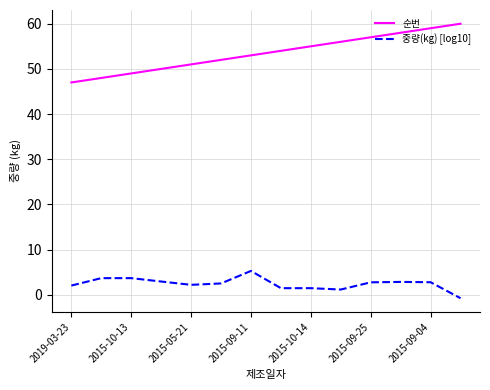

What is the highest value of the 순번 series?

60.0